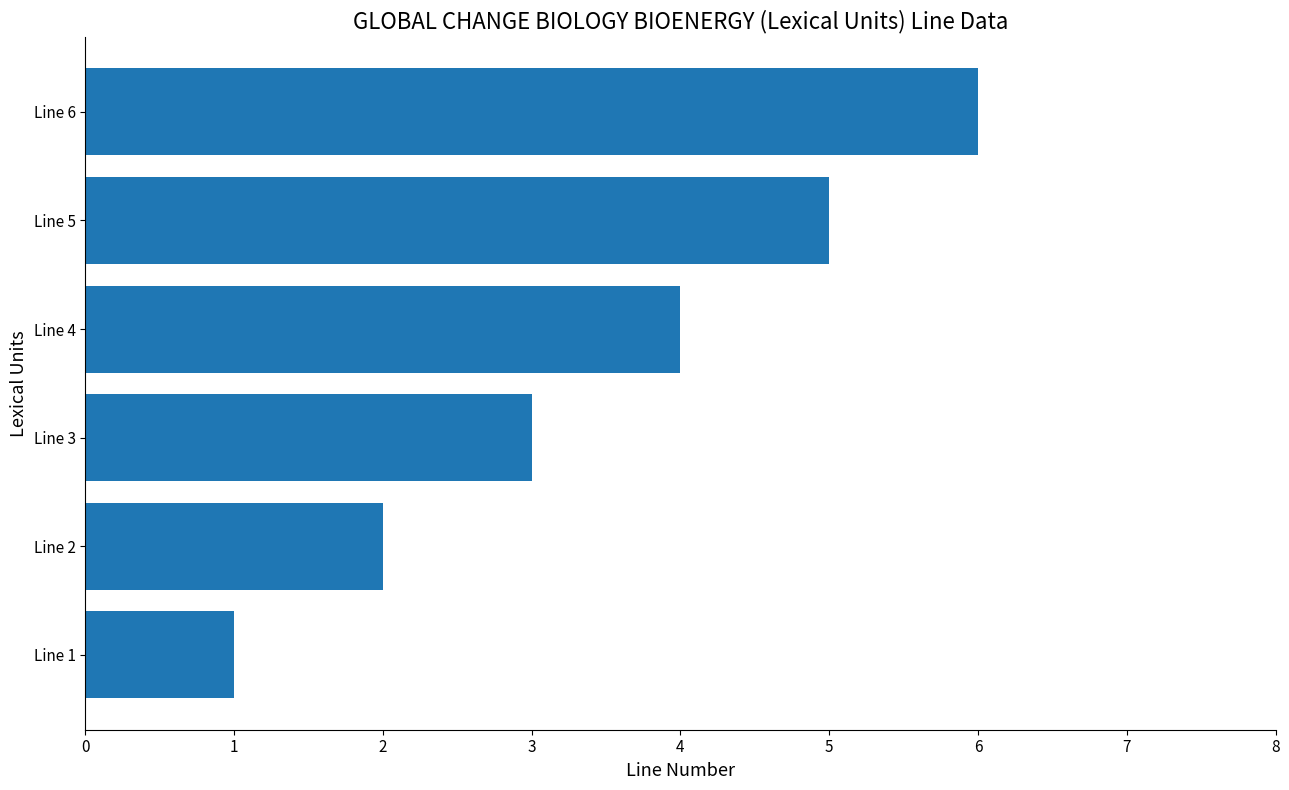

What is the difference between the maximum and minimum values?

5